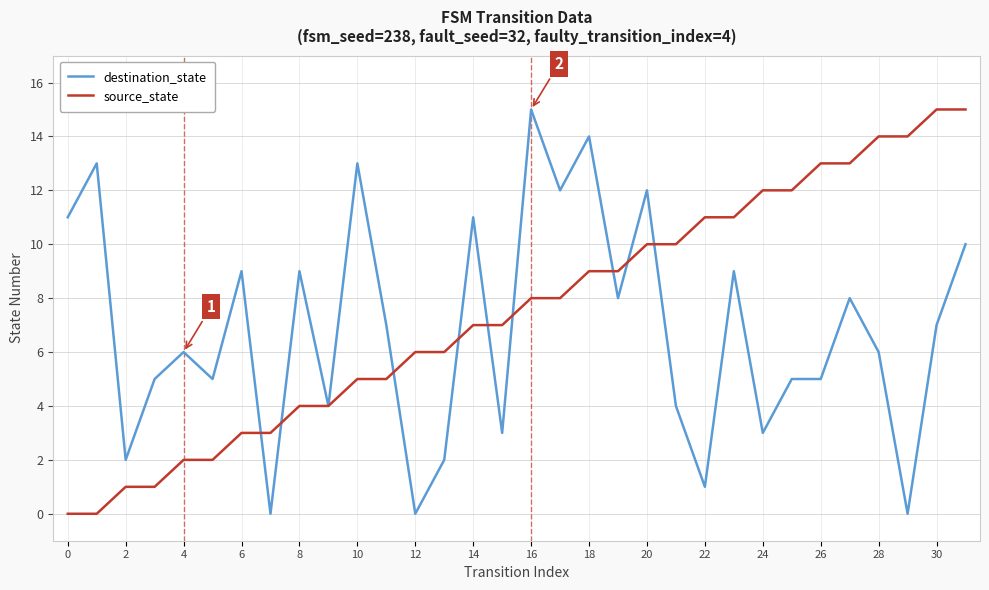

Rank the series at 6 from highest to lowest value.

destination_state, source_state